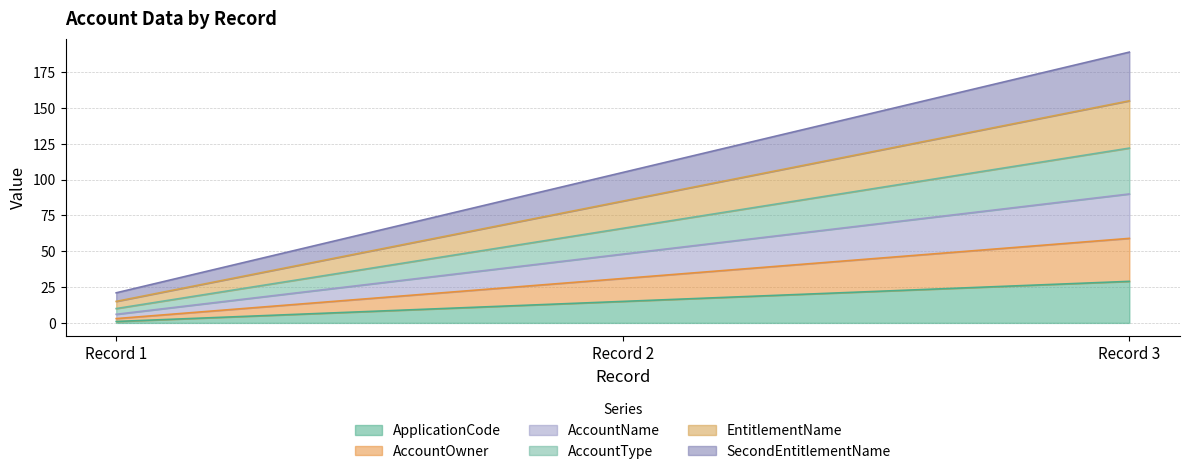

Which series has the largest total across all categories?

SecondEntitlementName